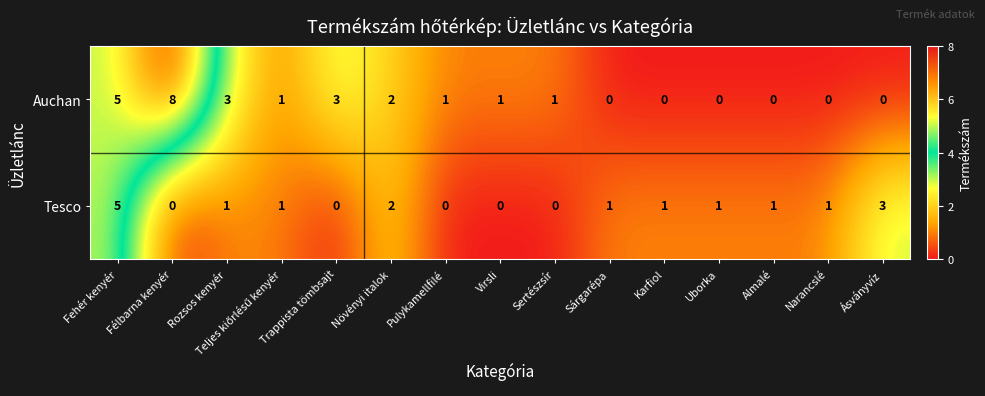

What is the difference between the highest and lowest values at Trappista tömbsajt?

3